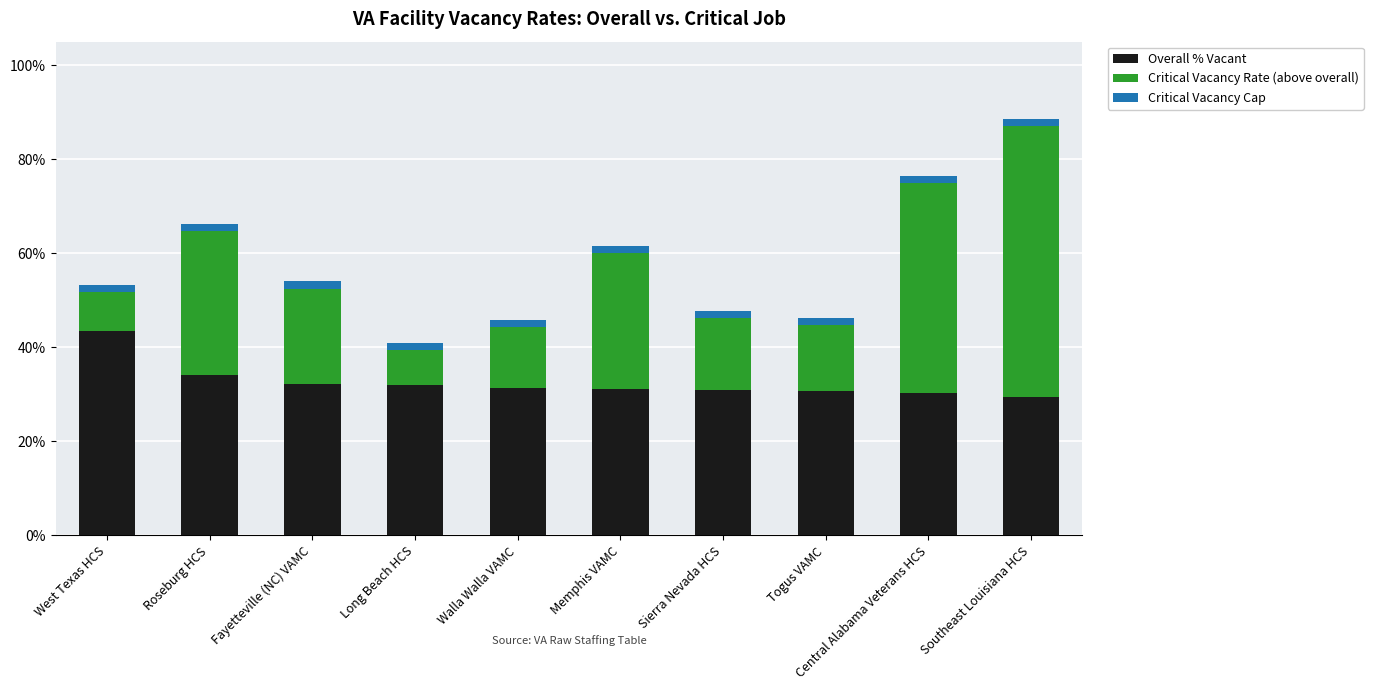

Count the number of data series in this chart.

3